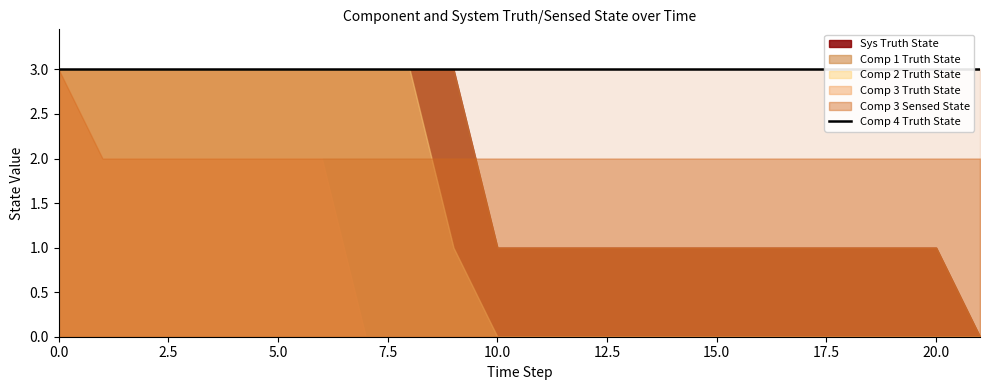

What is the greatest value displayed?

3